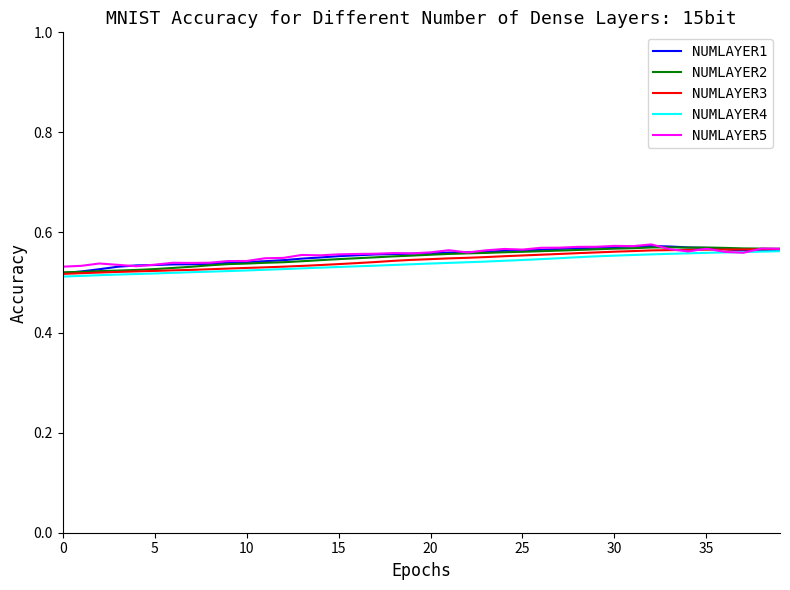

At which category is the sum across all series the highest?

32